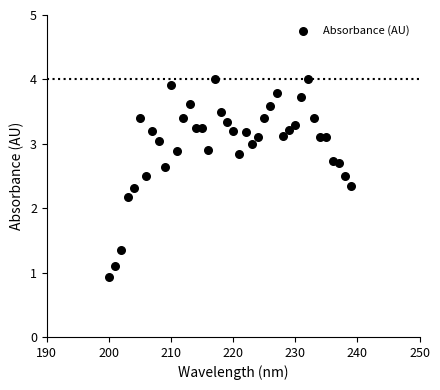

What Y value in the scatter plot is closest to 2?

2.2